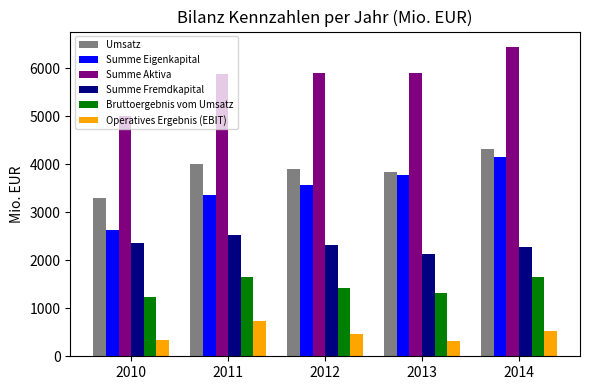

Which series has the largest total across all categories?

Summe Aktiva